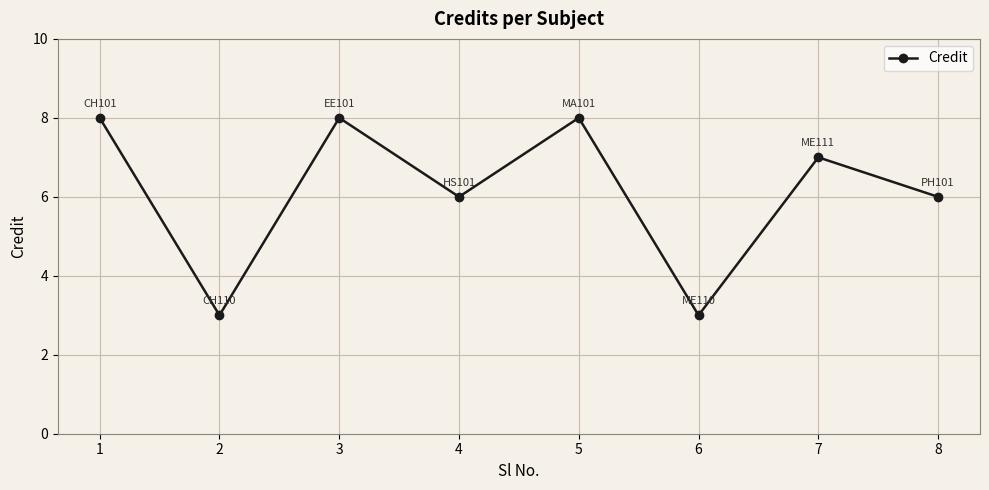

What is the difference between the maximum and minimum values?

5